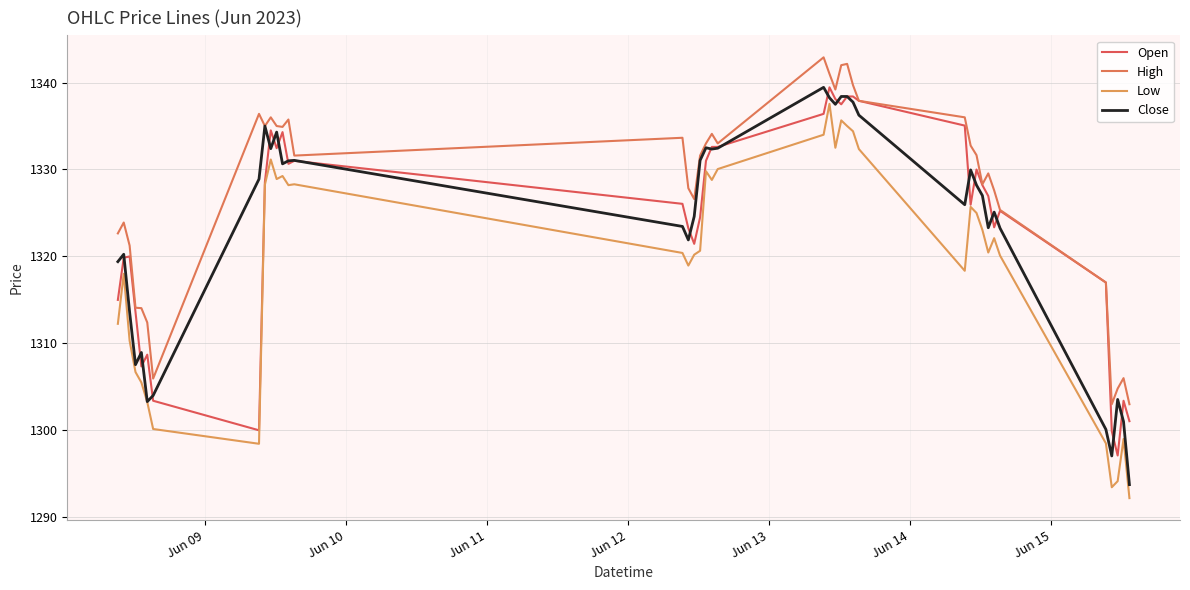

How many lines are shown in the chart?

4